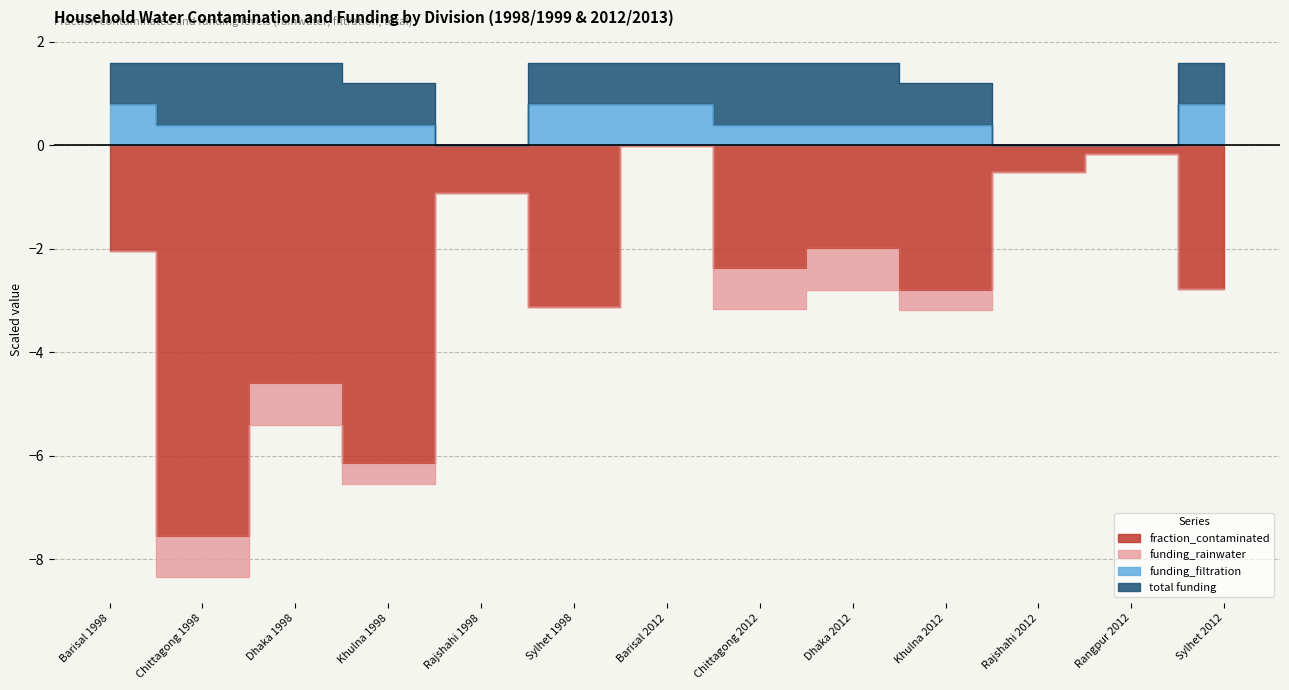

At how many categories does at least one series exceed -2?

13